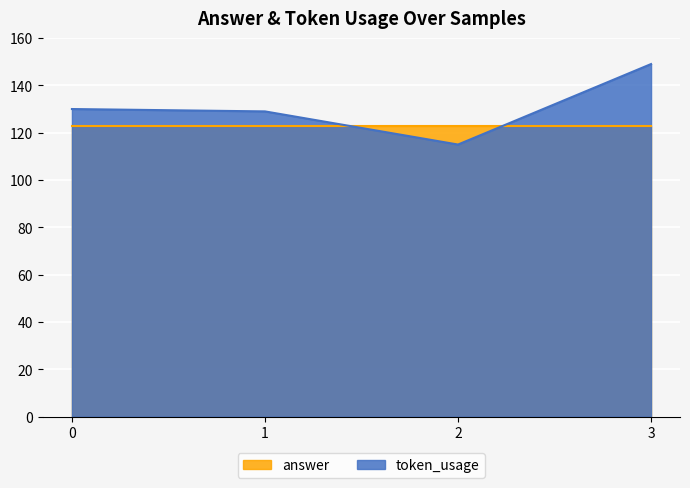

What is the average value?

131